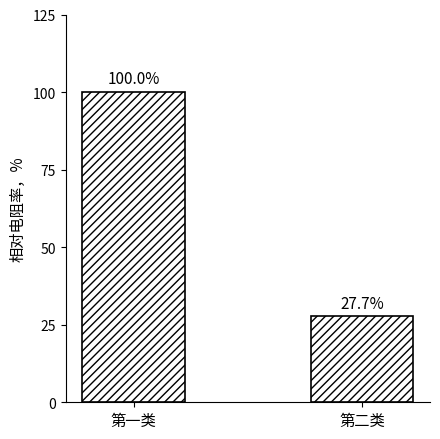

Does the chart contain stacked bars?

No